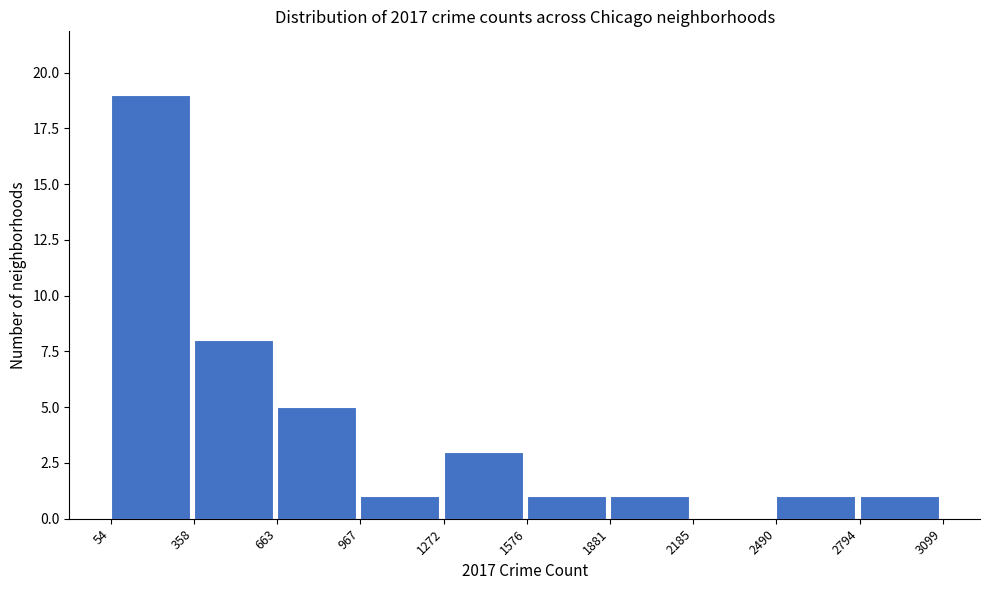

What is the height of the bar covering 2794 to 3099 on the x-axis? The values are not printed on the chart, so give them approximately, as read against the axis.

1